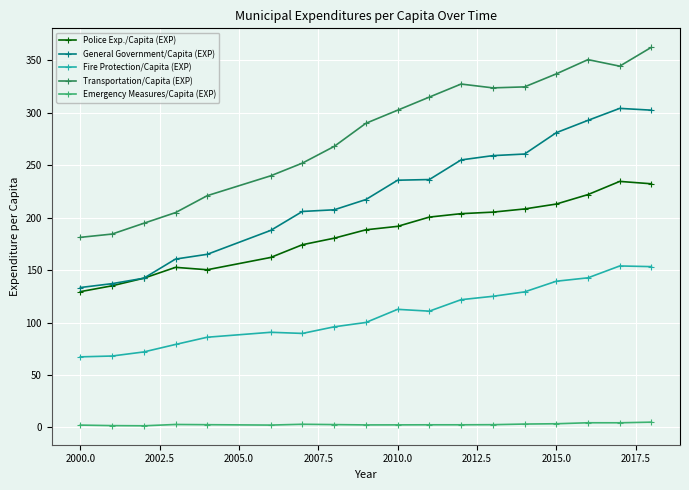

What is the value of the Fire Protection/Capita (EXP) point at the 14th from the left?

129.2